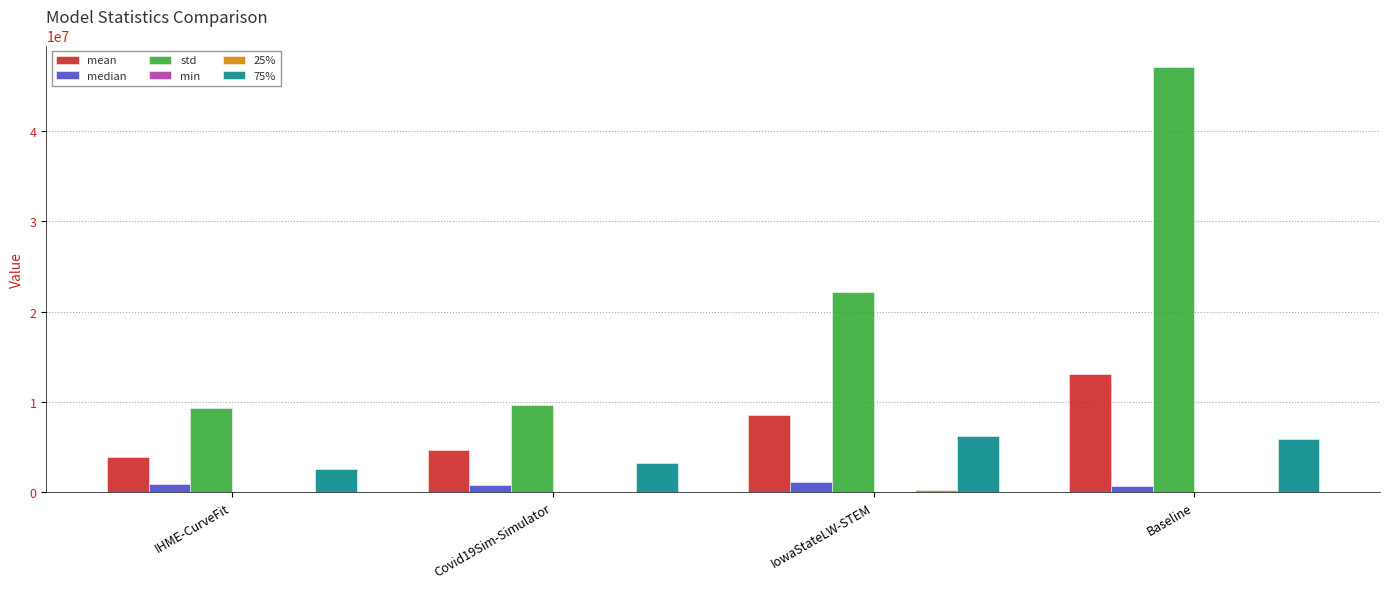

What is the sum of all 75% values?

18008219.8